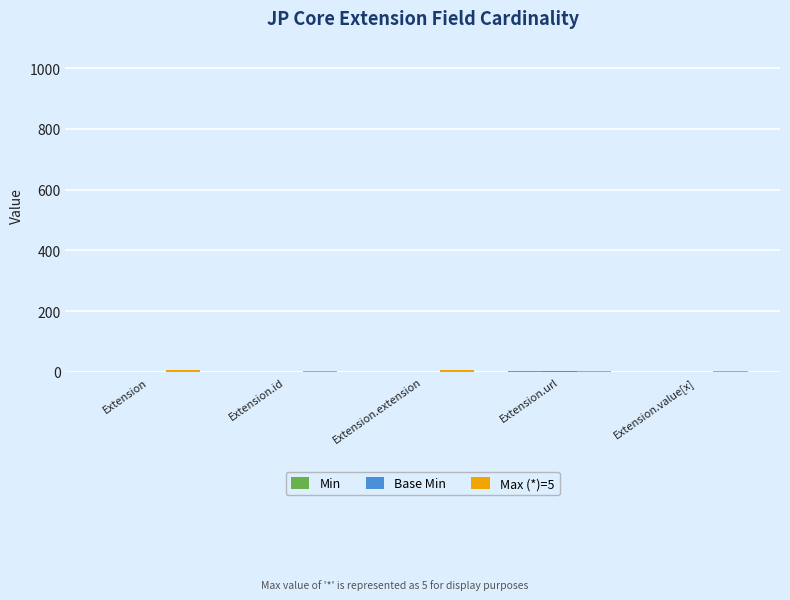

Reading left to right, extract all data points from this chart.

Min: Extension=0	Extension.id=0	Extension.extension=0	Extension.url=1	Extension.value[x]=0
Base Min: Extension=0	Extension.id=0	Extension.extension=0	Extension.url=1	Extension.value[x]=0
Max (*)=5: Extension=5	Extension.id=1	Extension.extension=5	Extension.url=1	Extension.value[x]=1